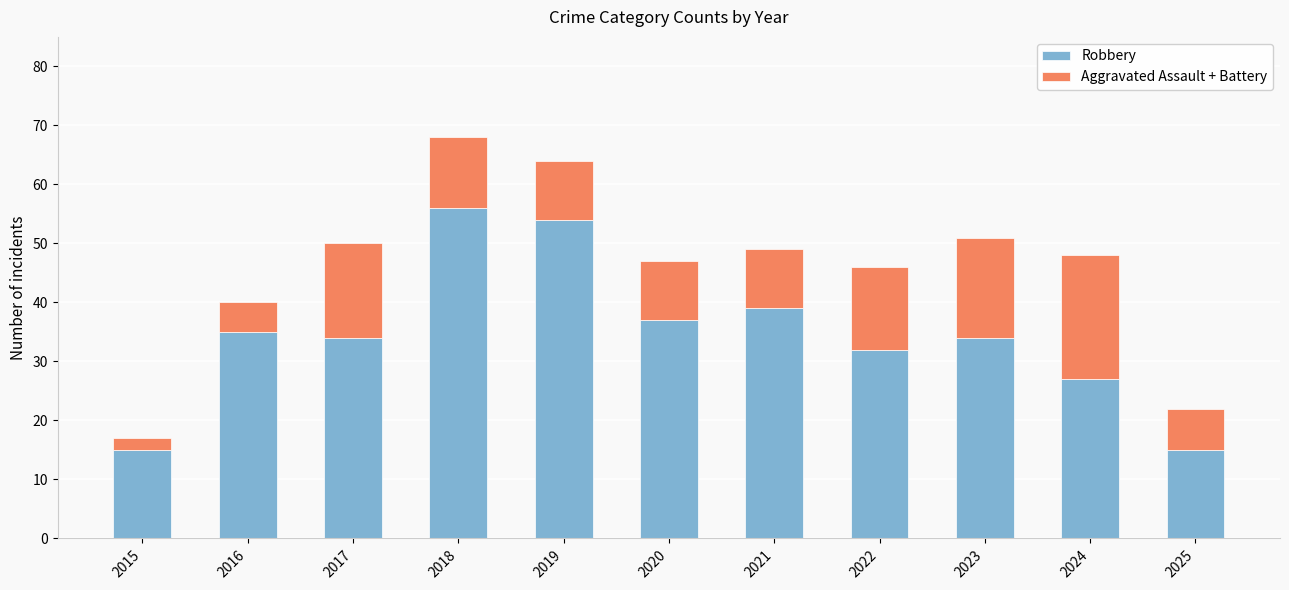

What is the maximum value for Robbery?

56